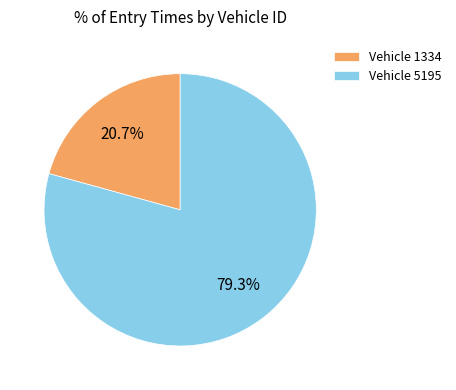

Which has a higher value, Vehicle 1334 or Vehicle 5195?

Vehicle 5195